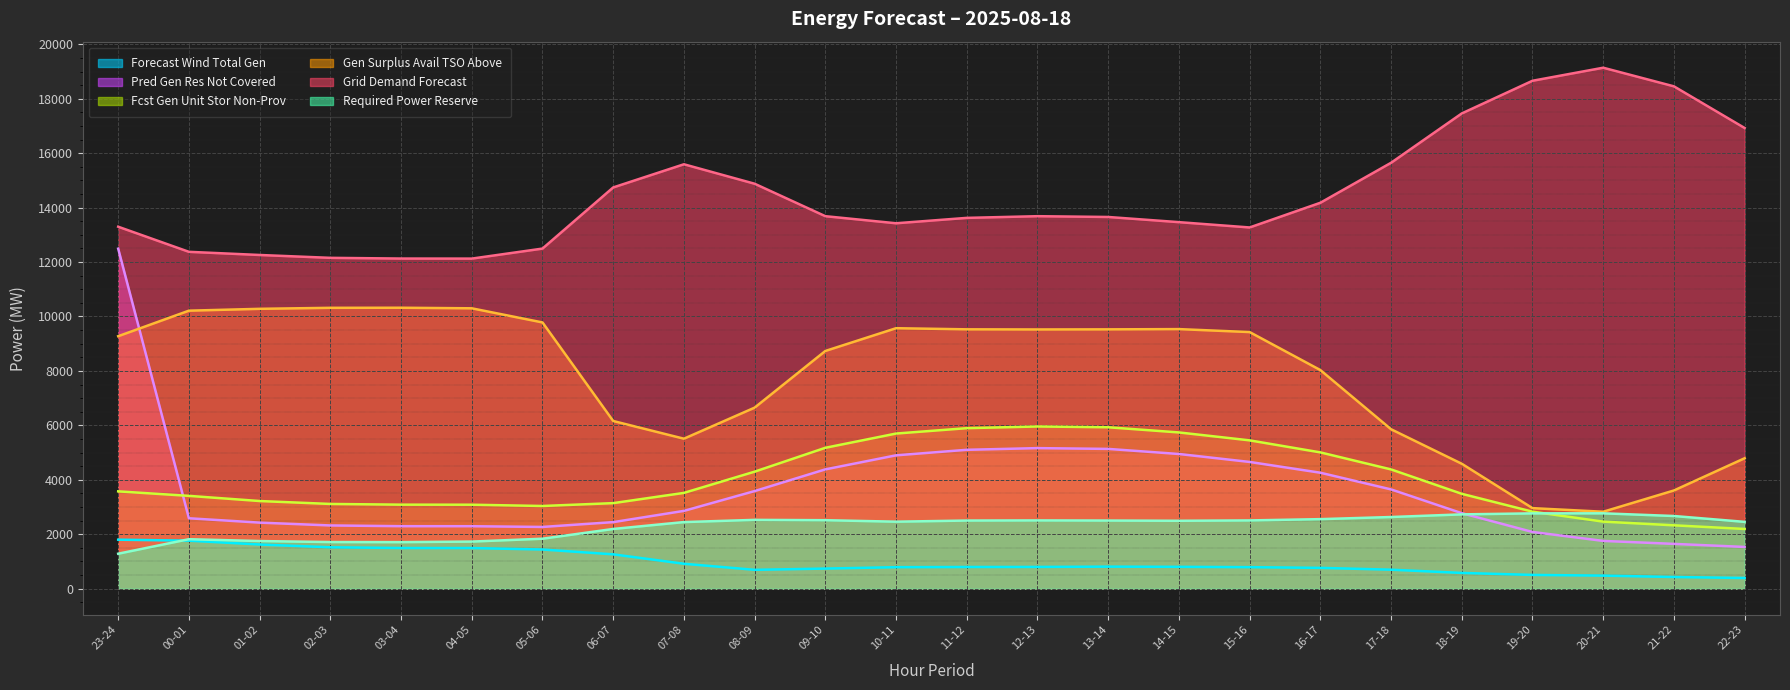

Between 07-08 and 22-23, which series saw the biggest shift?

grid_demand_fcst